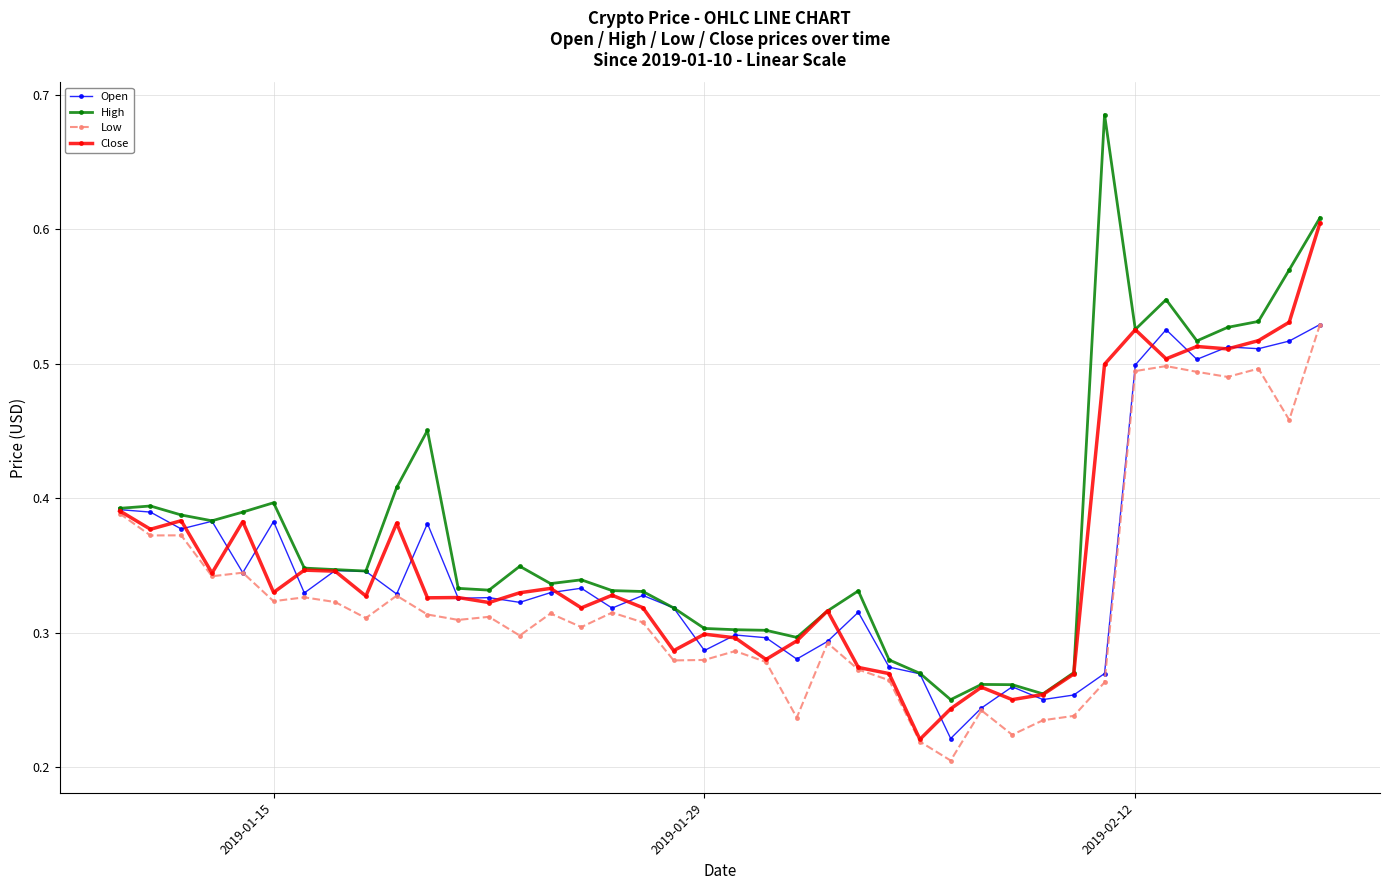

True or false: Open has more than 1 points higher than both neighbors.

True